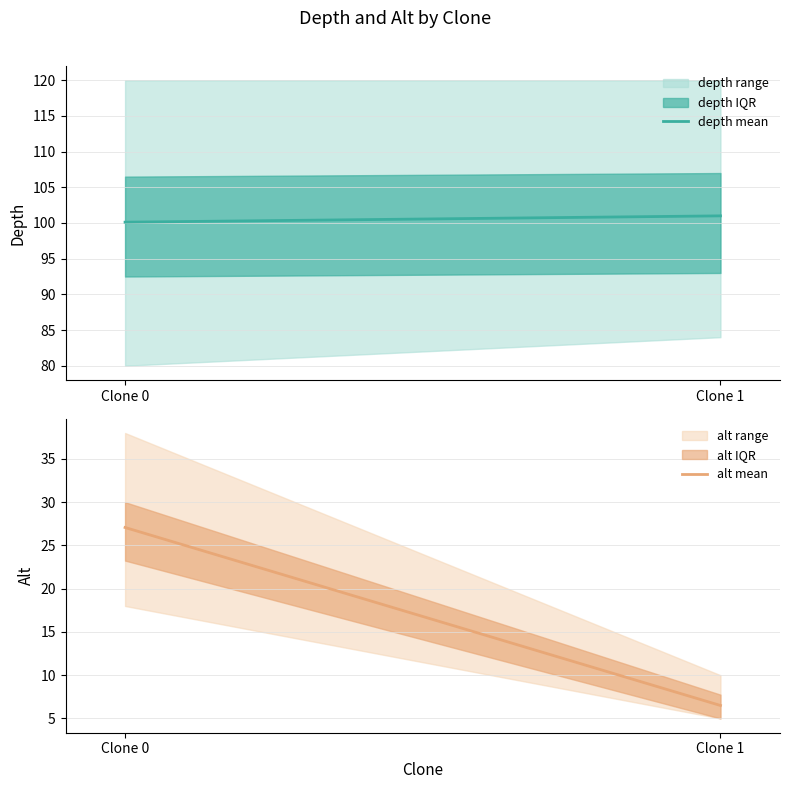

How many depth_lower values are between 80 and 84?

2